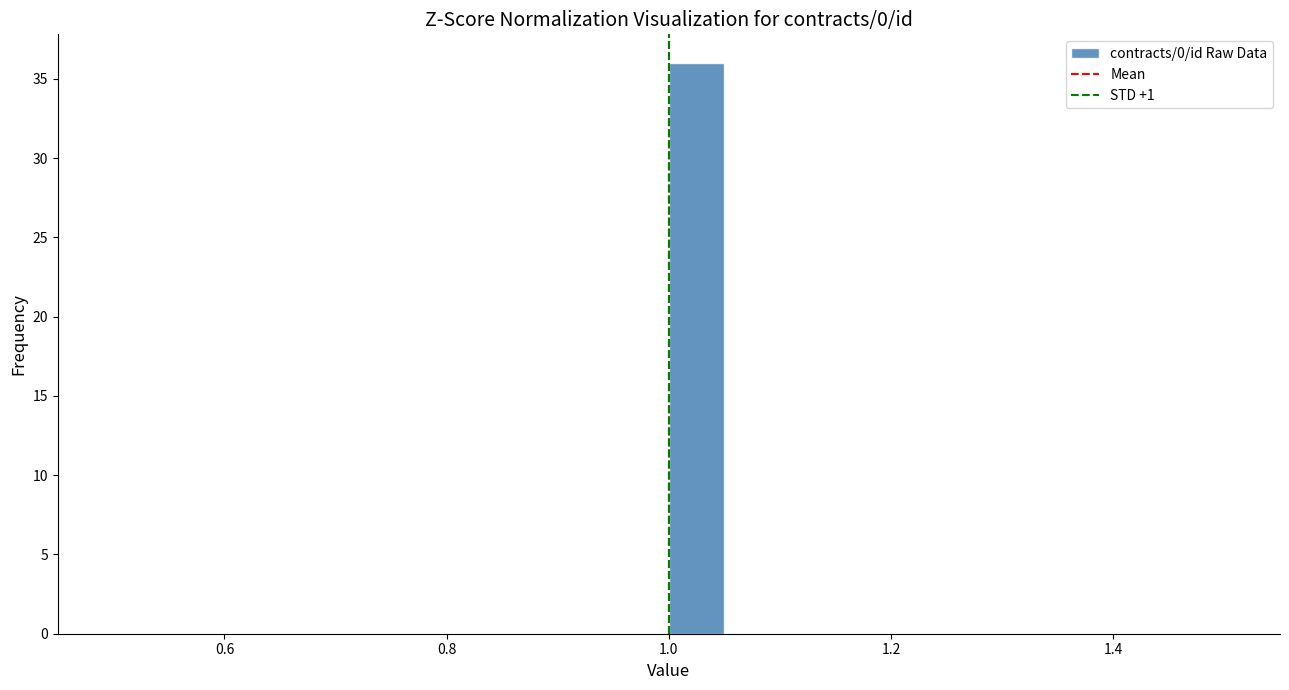

Around what value on the x-axis is the tallest bar? Give the approximate position of its centre, as read against the axis.

1.02